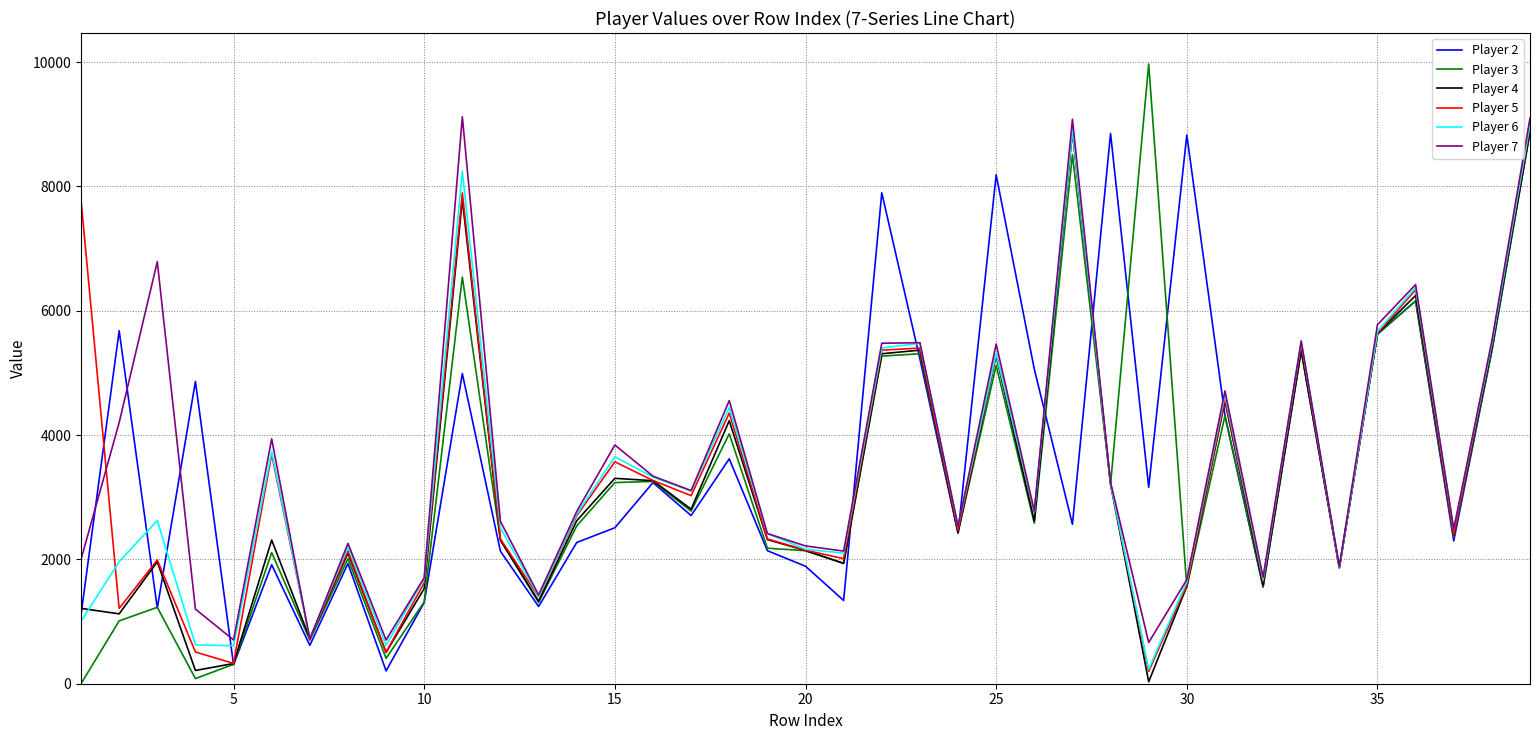

What is the greatest value displayed?

9969